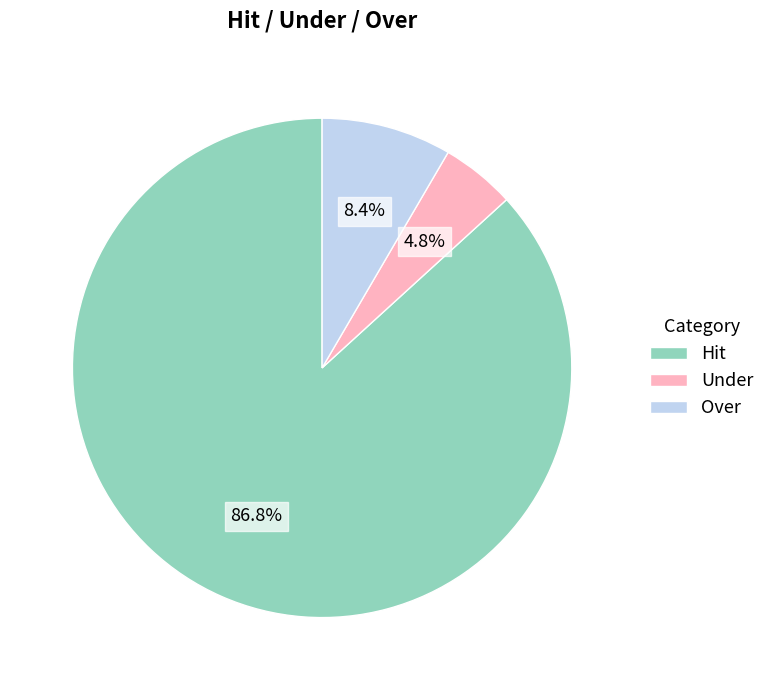

Between Under and Over, which is larger?

Over